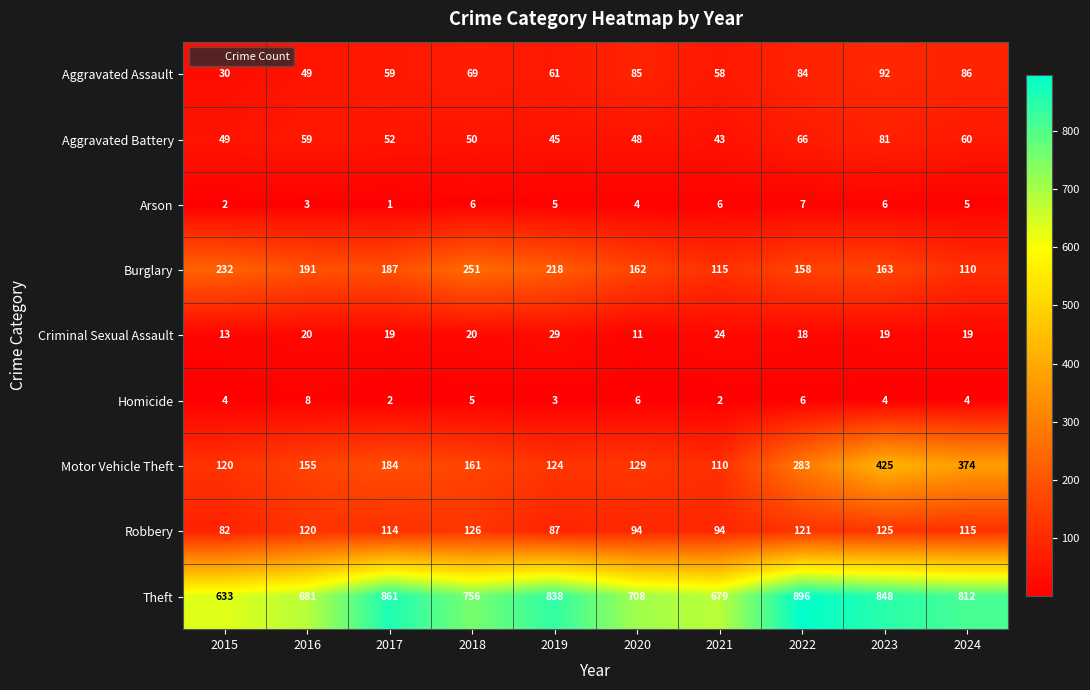

What is the average value of the Burglary series?

179